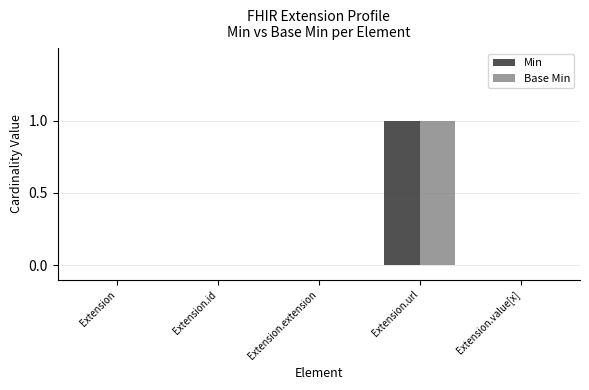

Is it true that Base Min equals 0 at Extension?

True